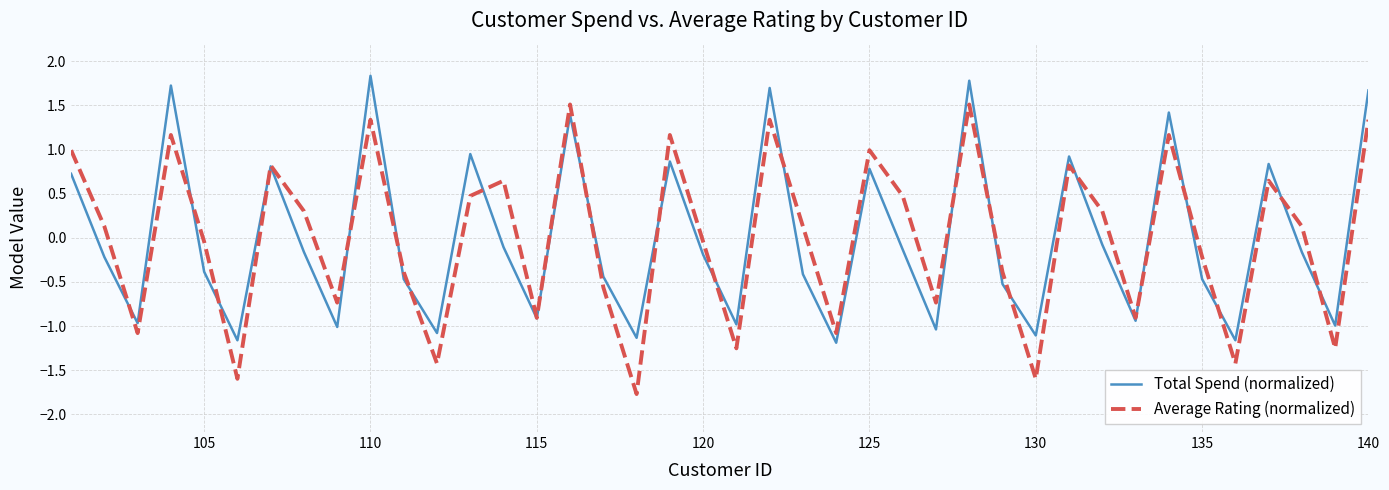

True or false: Total Spend (normalized) has more than 1 points higher than both neighbors.

True